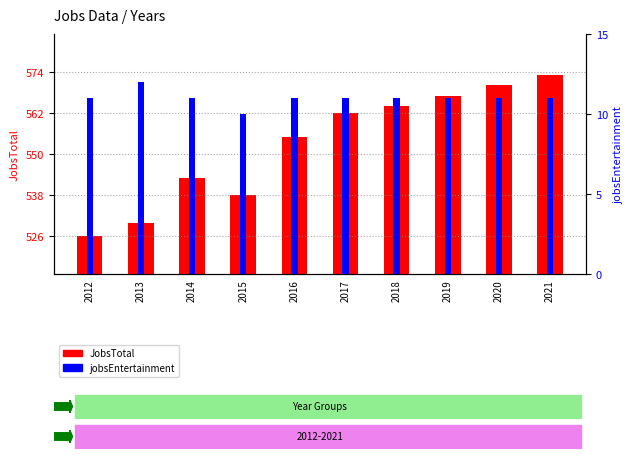

Reading right to left, transcribe all the data shown in this chart.

JobsTotal: 2021=573	2020=570	2019=567	2018=564	2017=562	2016=555	2015=538	2014=543	2013=530	2012=526
jobsEntertainment: 2021=11	2020=11	2019=11	2018=11	2017=11	2016=11	2015=10	2014=11	2013=12	2012=11